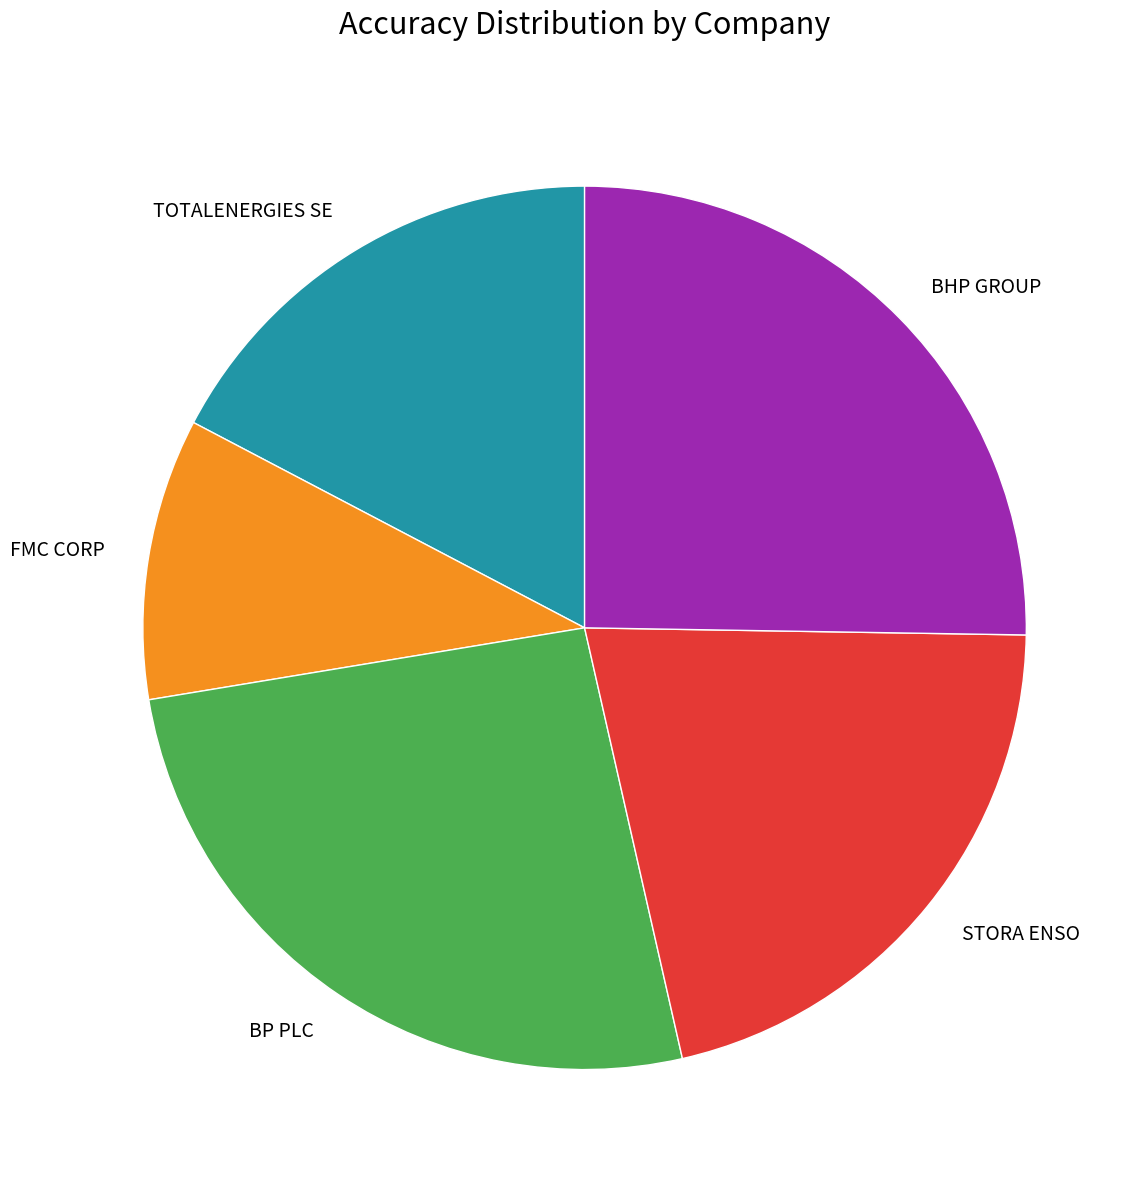

Which category has the biggest portion of the pie?

BP PLC